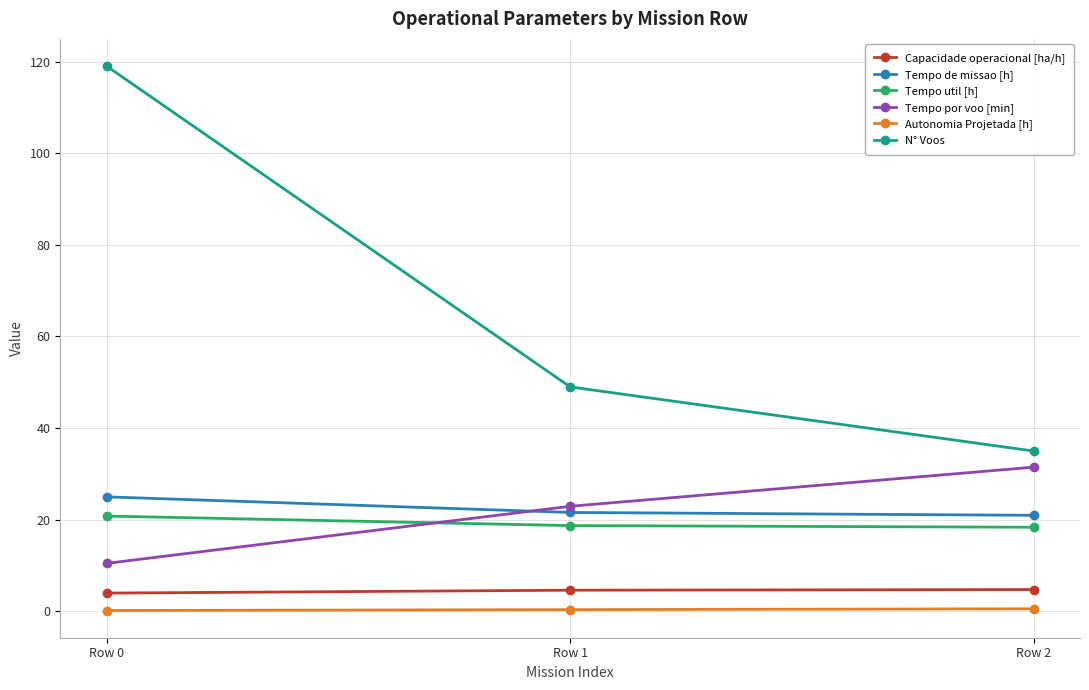

Is it true that Tempo por voo [min] equals 22.9 at Row 1?

True